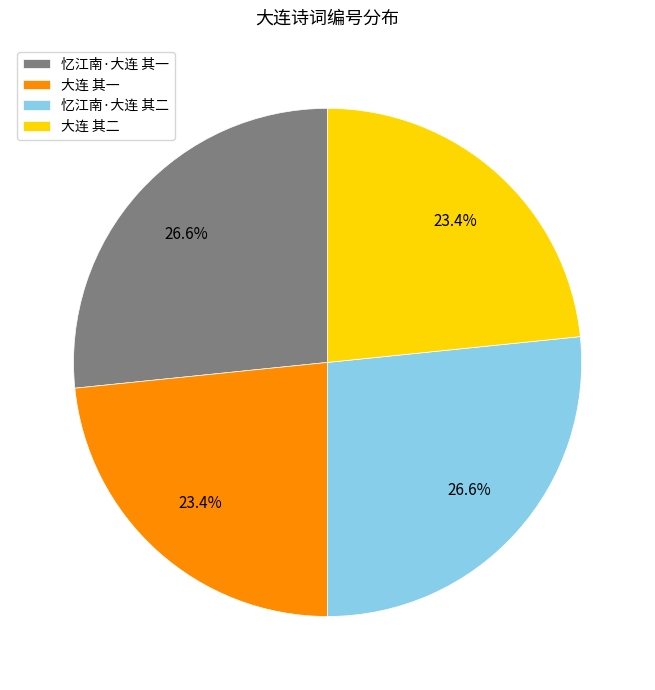

Between 忆江南·大连 其二 and 大连 其一, which is larger?

忆江南·大连 其二